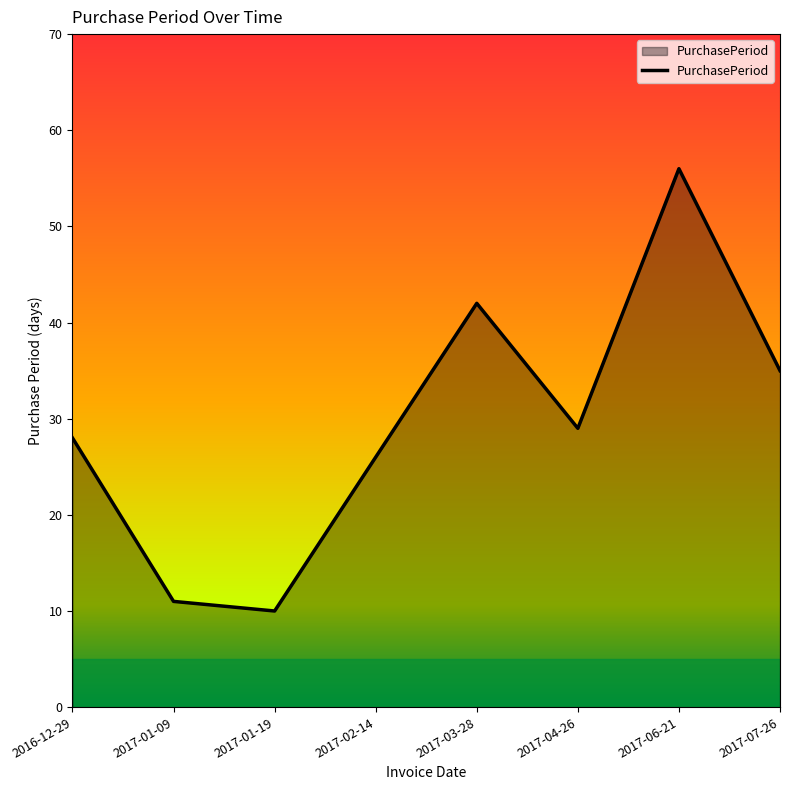

Approximately how many times larger is the value at 2017-01-19 compared to 2017-02-14?

0.4